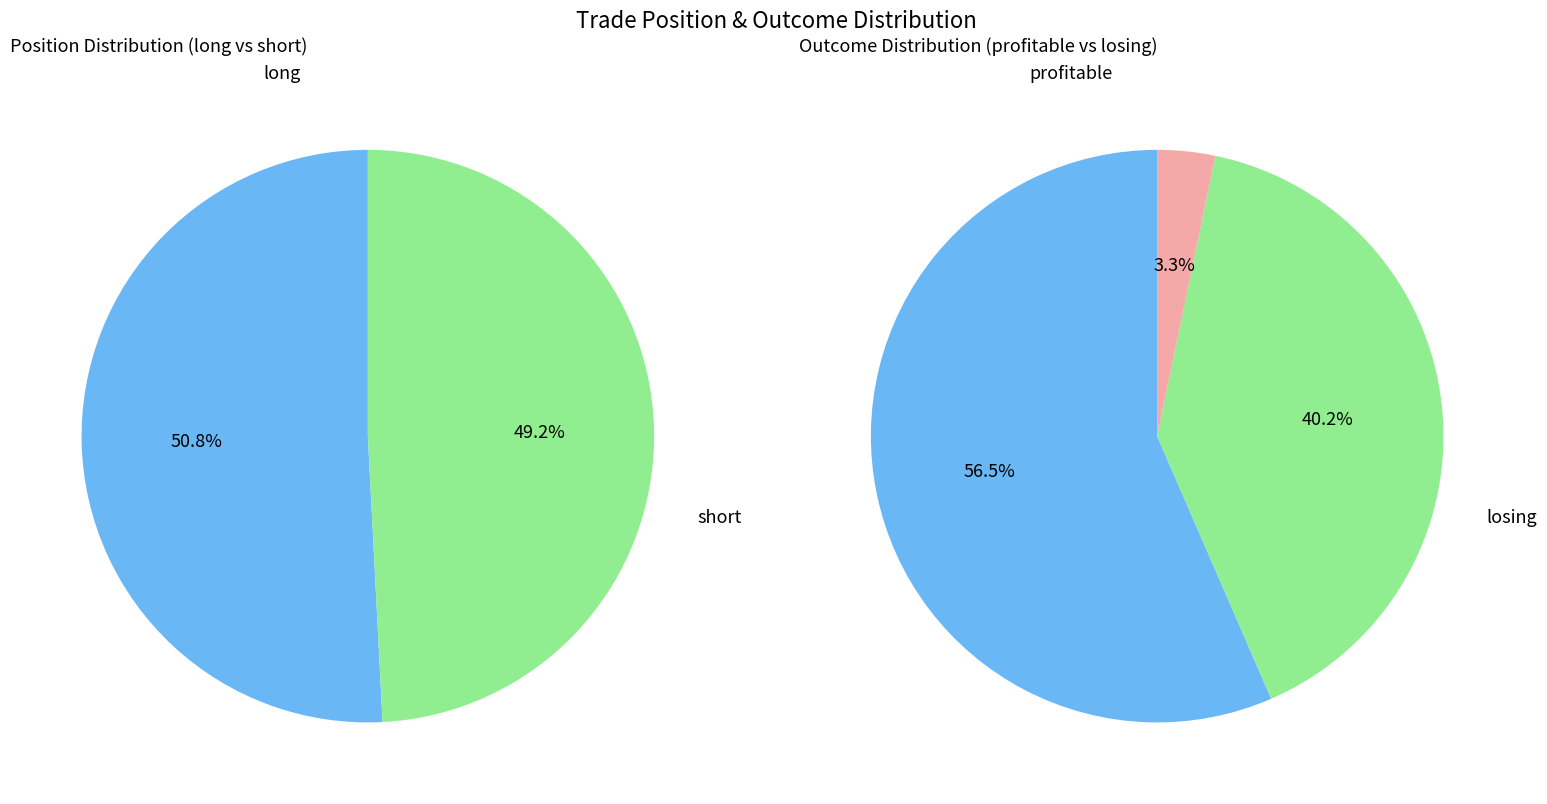

How many segments does this pie chart have?

2